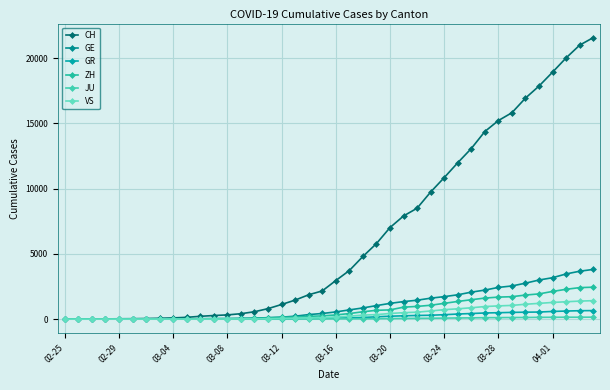

Reading left to right, list all the values displayed in this chart.

CH: 0	4	8	20	30	36	50	69	97	142	219	280	327	419	570	807	1125	1463	1870	2165	2959	3727	4806	5793	7020	7910	8504	9744	10848	11988	13079	14382	15223	15825	16945	17870	18934	20028	21004	21580
GE: 0	1	1	5	9	10	11	14	16	20	30	43	45	60	80	114	155	227	351	435	556	710	862	1040	1210	1348	1451	1609	1727	1868	2071	2229	2434	2545	2759	3001	3178	3467	3675	3813
GR: 0	2	2	6	6	6	9	9	12	14	16	17	18	18	22	31	43	53	56	71	84	101	128	182	226	258	284	300	343	393	433	474	495	519	535	547	592	622	649	657
ZH: 0	0	2	2	6	7	10	13	15	23	29	34	40	49	62	101	140	163	218	250	326	429	568	679	711	919	978	1067	1213	1358	1490	1617	1691	1723	1849	1937	2126	2290	2418	2451
JU: 0	0	1	1	1	1	1	2	2	4	4	5	5	7	7	7	12	17	18	19	25	29	32	36	44	54	61	69	82	92	100	114	119	127	128	140	145	149	149	154
VS: 0	0	0	1	1	2	3	3	4	5	6	7	12	17	22	30	53	76	98	115	172	225	312	349	436	498	535	628	728	793	874	968	1017	1055	1144	1211	1282	1334	1385	1418